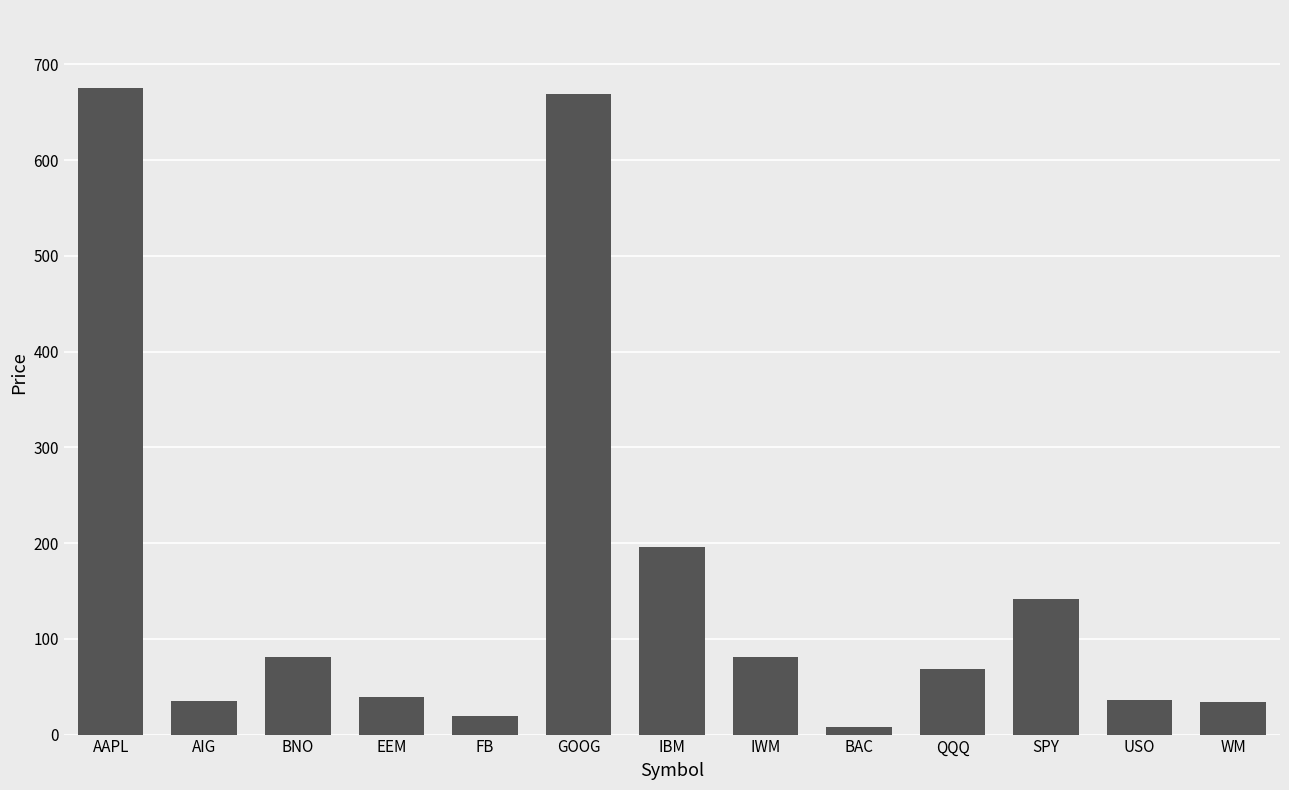

What is the minimum value shown in the chart?

8.1